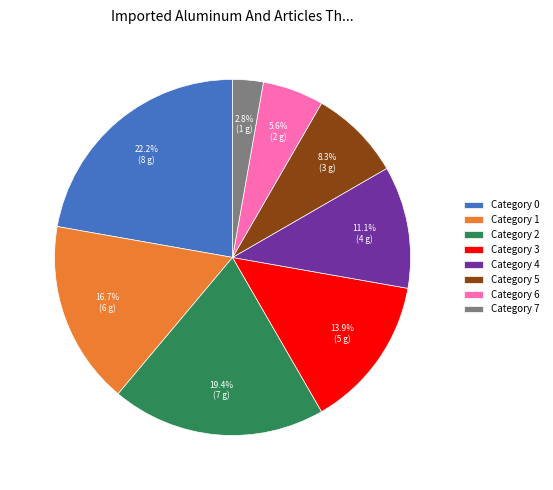

Is there a majority slice in this chart?

No